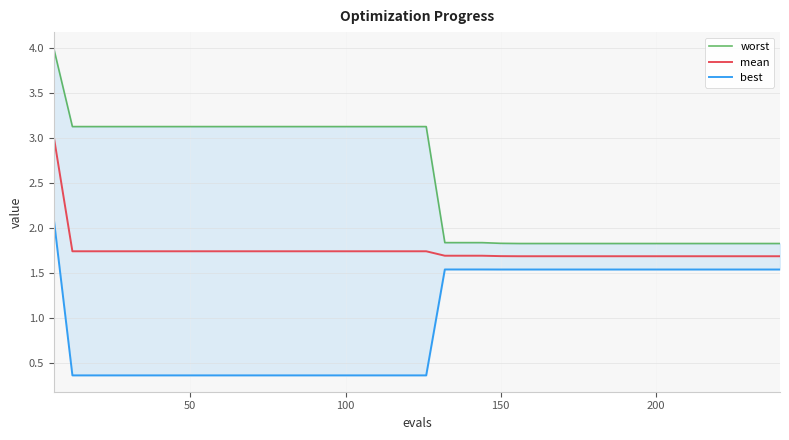

What is the maximum value for mean?

3.0